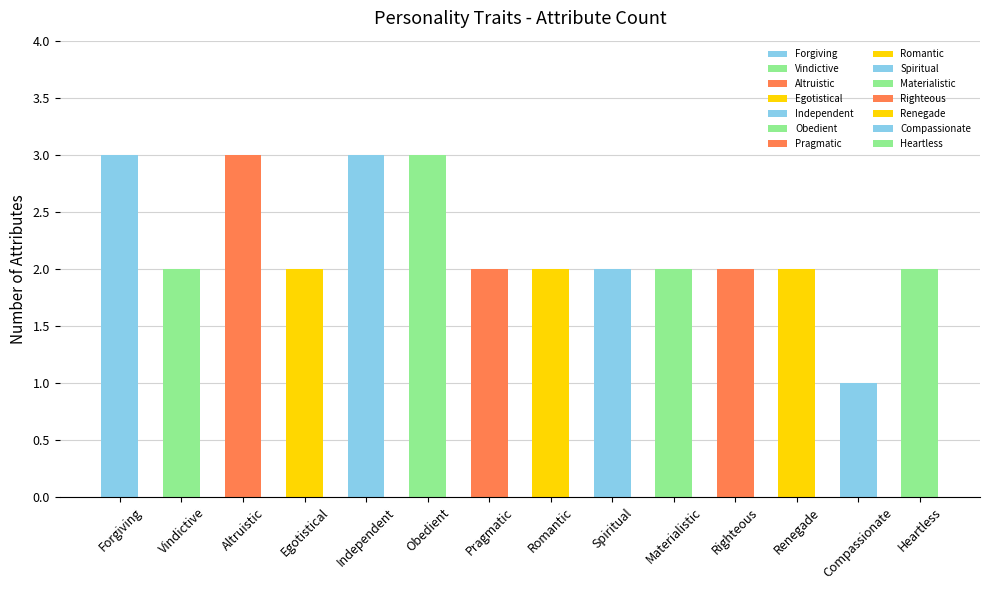

Reading left to right, transcribe all the data shown in this chart.

Forgiving=3	Vindictive=2	Altruistic=3	Egotistical=2	Independent=3	Obedient=3	Pragmatic=2	Romantic=2	Spiritual=2	Materialistic=2	Righteous=2	Renegade=2	Compassionate=1	Heartless=2